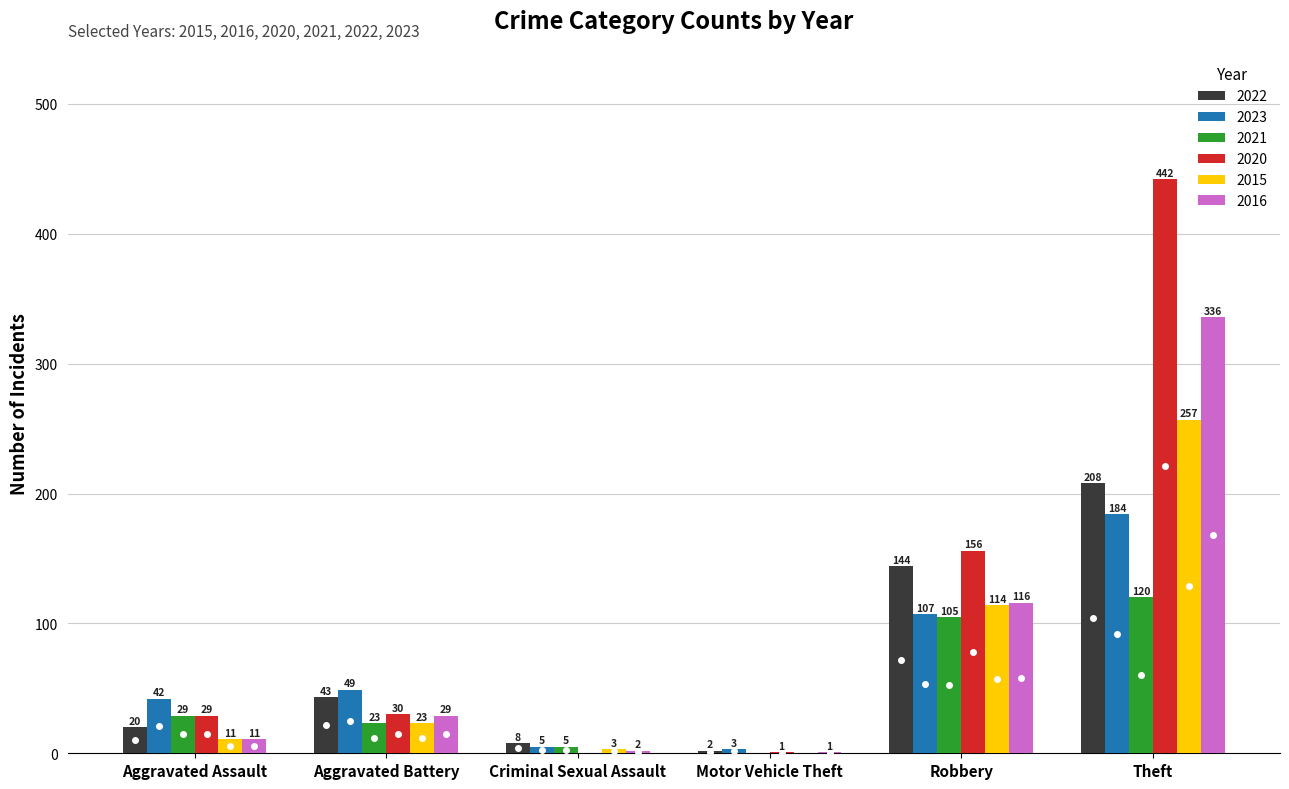

At which label is 2020 closest to 221?

Robbery